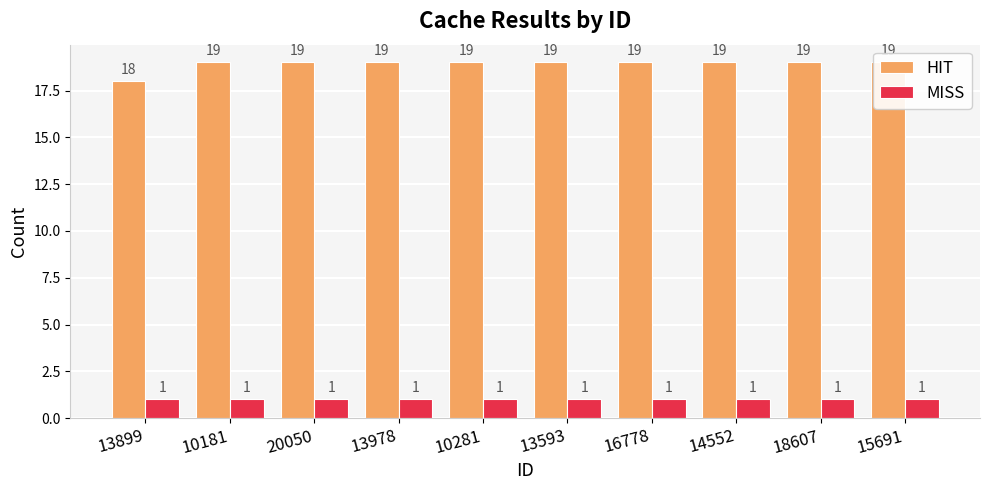

Which label corresponds to the largest value in the chart?

10181